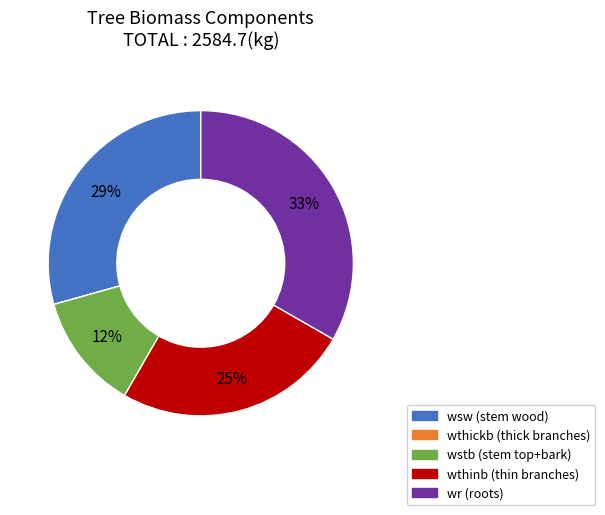

Is there any slice that represents more than half of the pie?

No